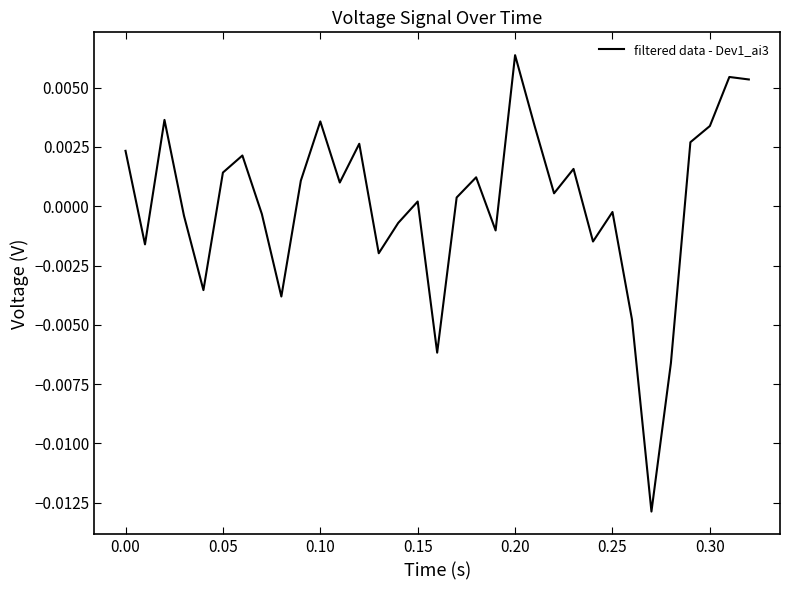

At which category does the chart reach its peak across all series?

0.20